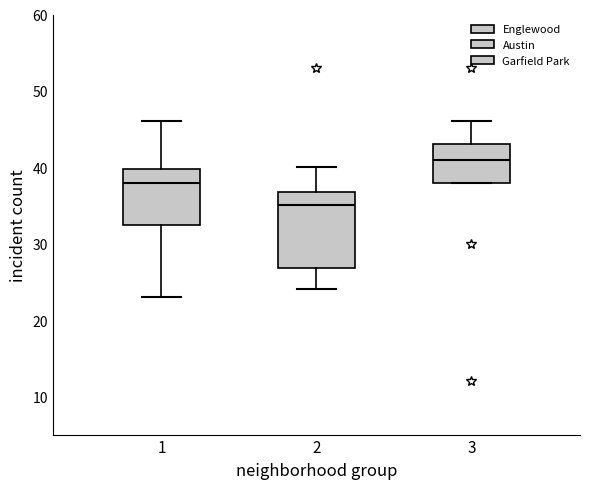

Which box has the lowest median line?

2